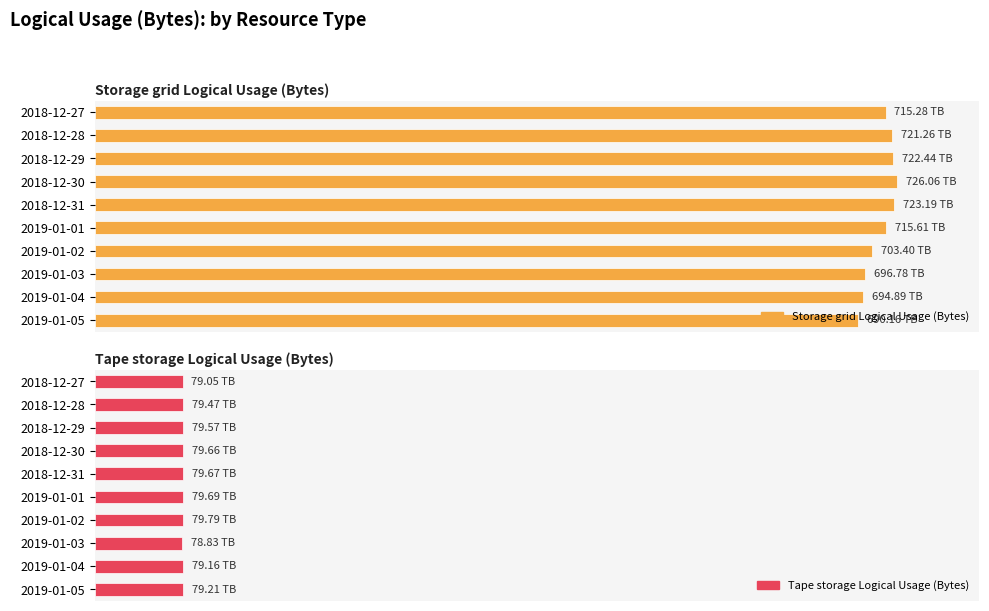

Are the bars horizontal?

Yes